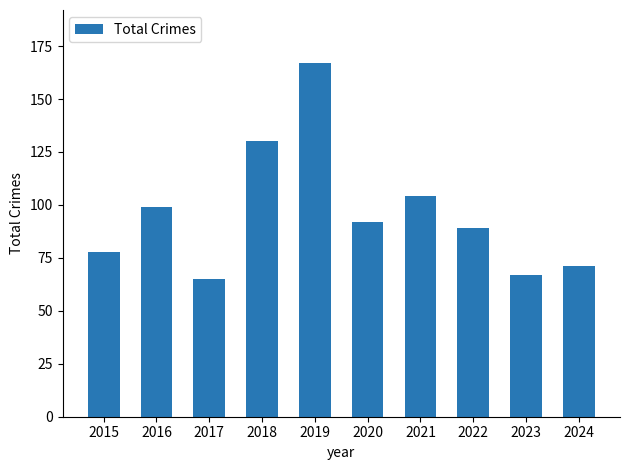

What is the change in value from 2016 to 2018?

+31